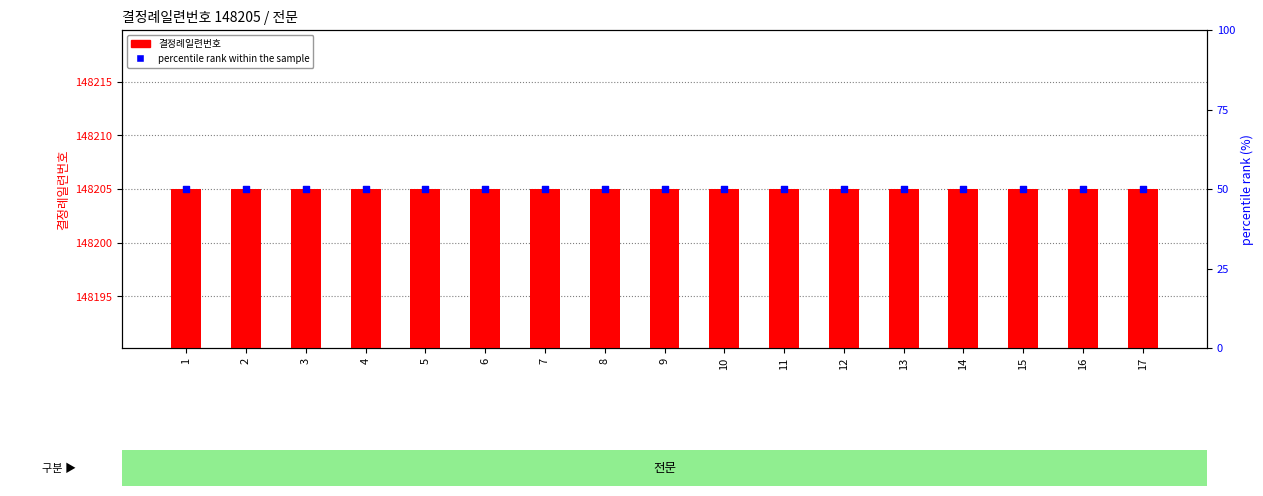

Which series contains the highest Y value?

결정례일련번호